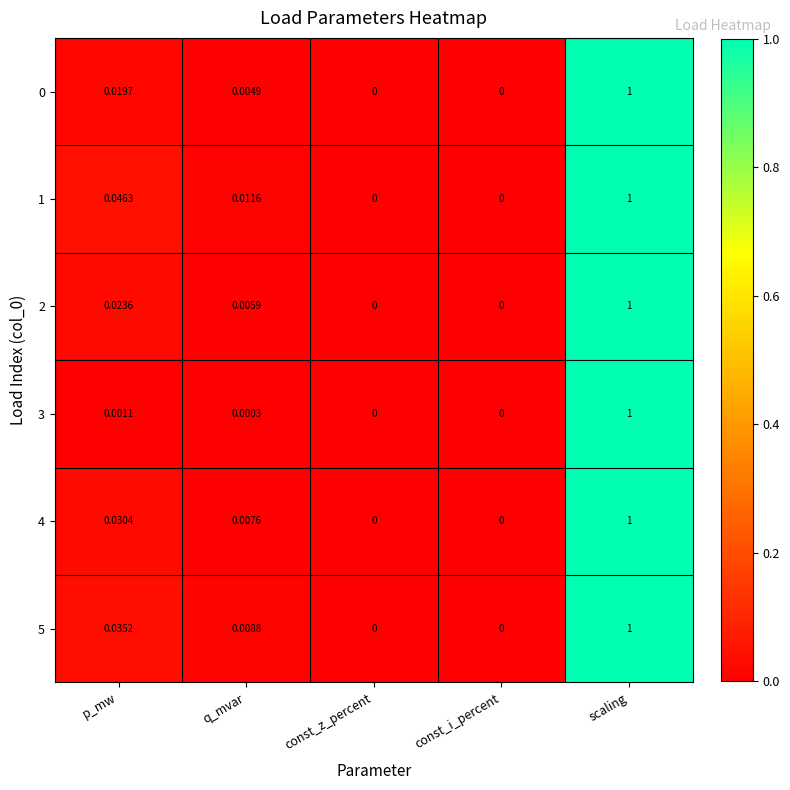

At which category is the sum across all series the highest?

scaling